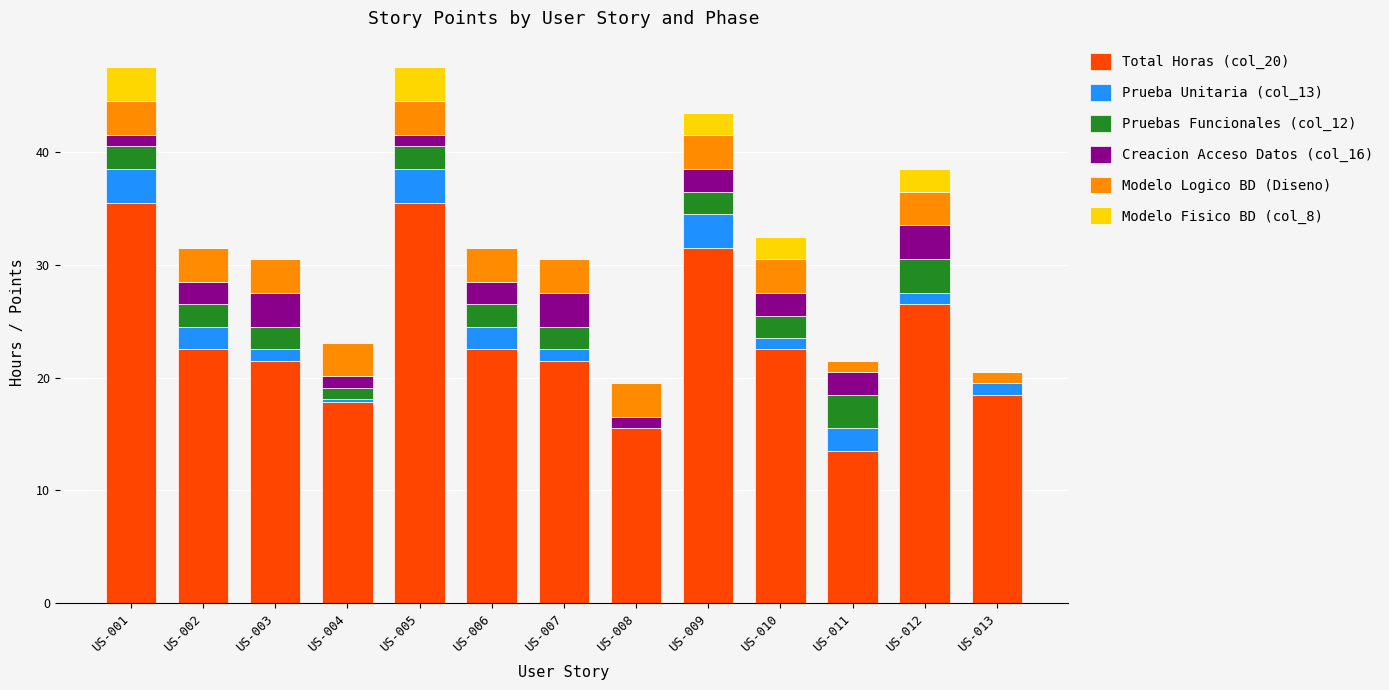

Is it true that Total Horas (col_20) equals 13.0 at US-006?

False